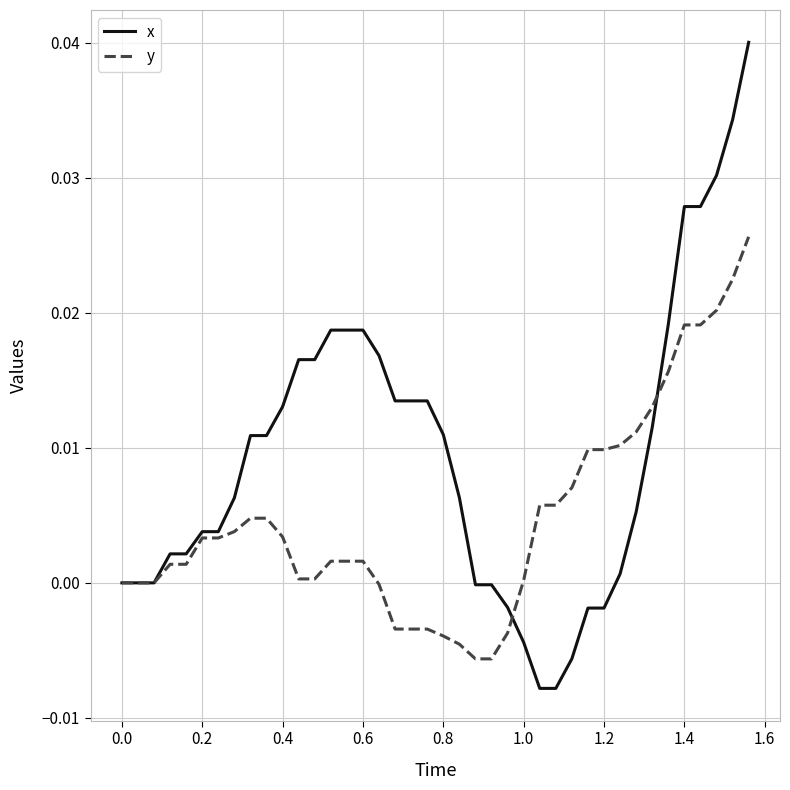

Which series has the widest spread of values?

x